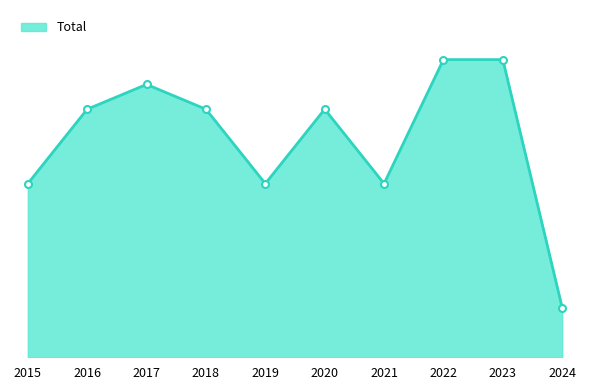

Between 2015 and 2021, which is larger?

2015